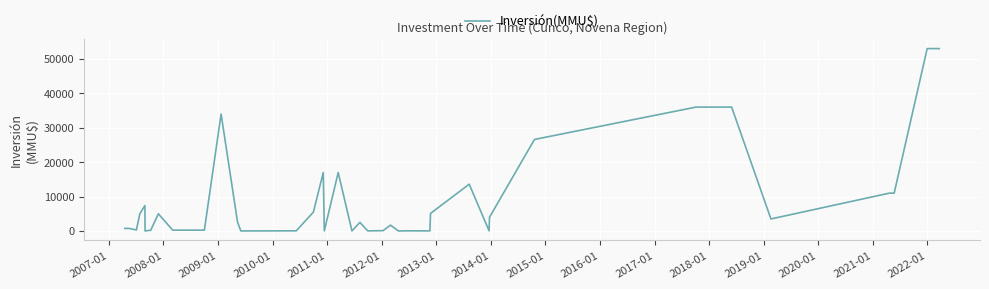

What is the greatest value displayed?

53000